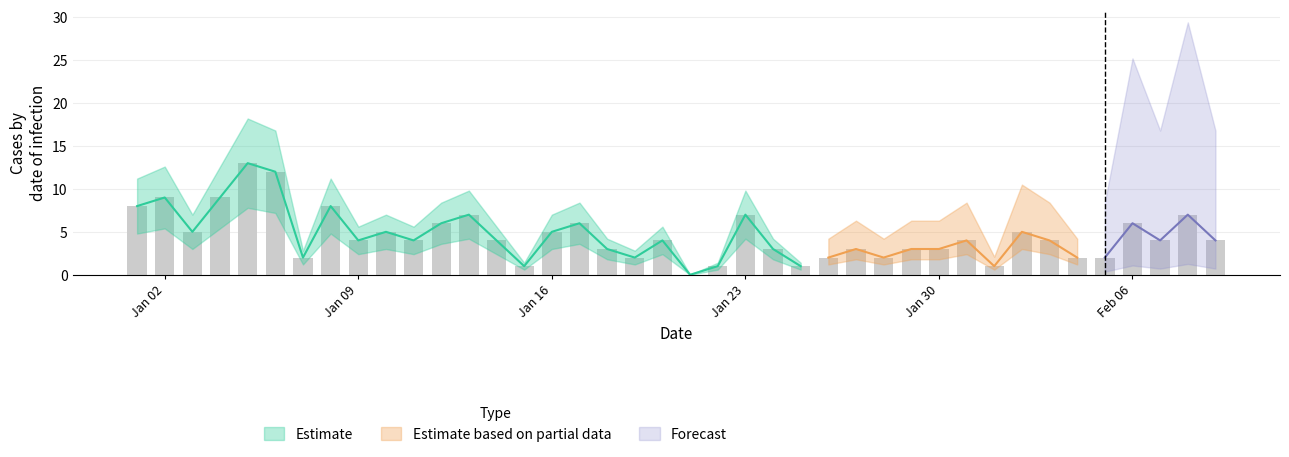

What is the maximum value shown in the chart?

13